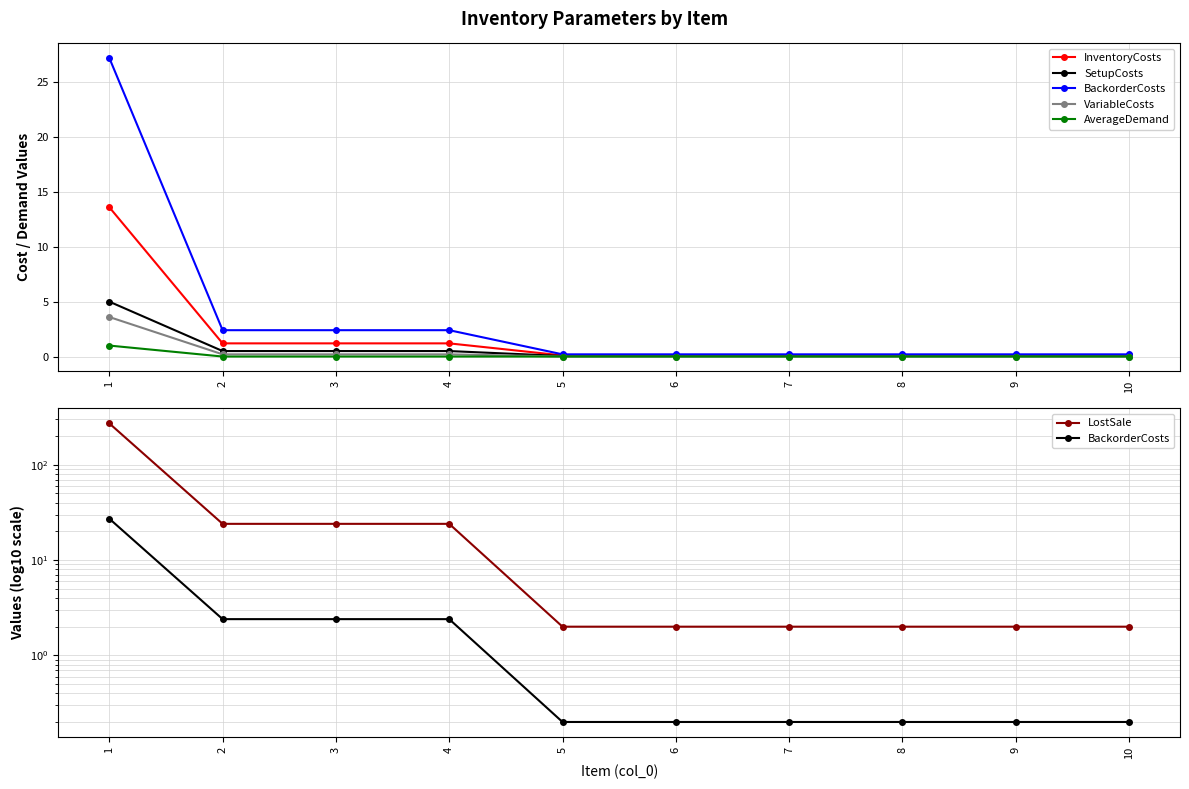

Read the SetupCosts value at 9.

0.1